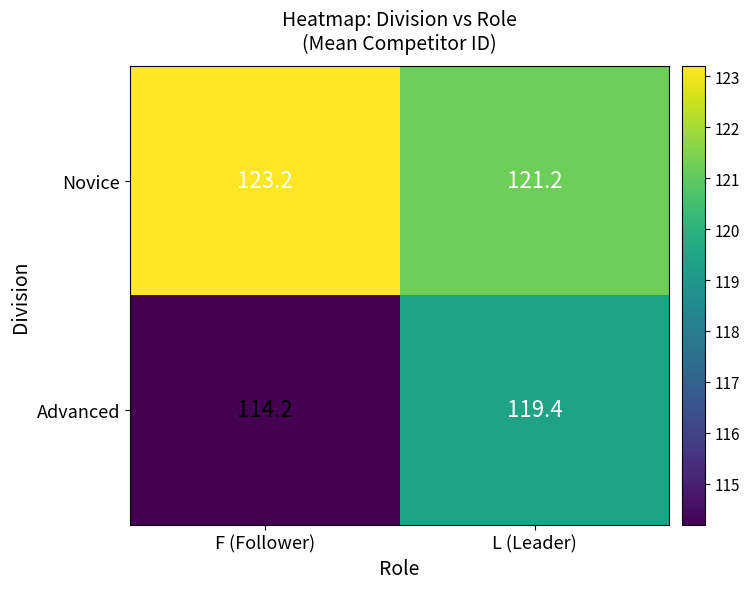

What is the sum of the Novice values at F (Follower) and L (Leader)?

244.4